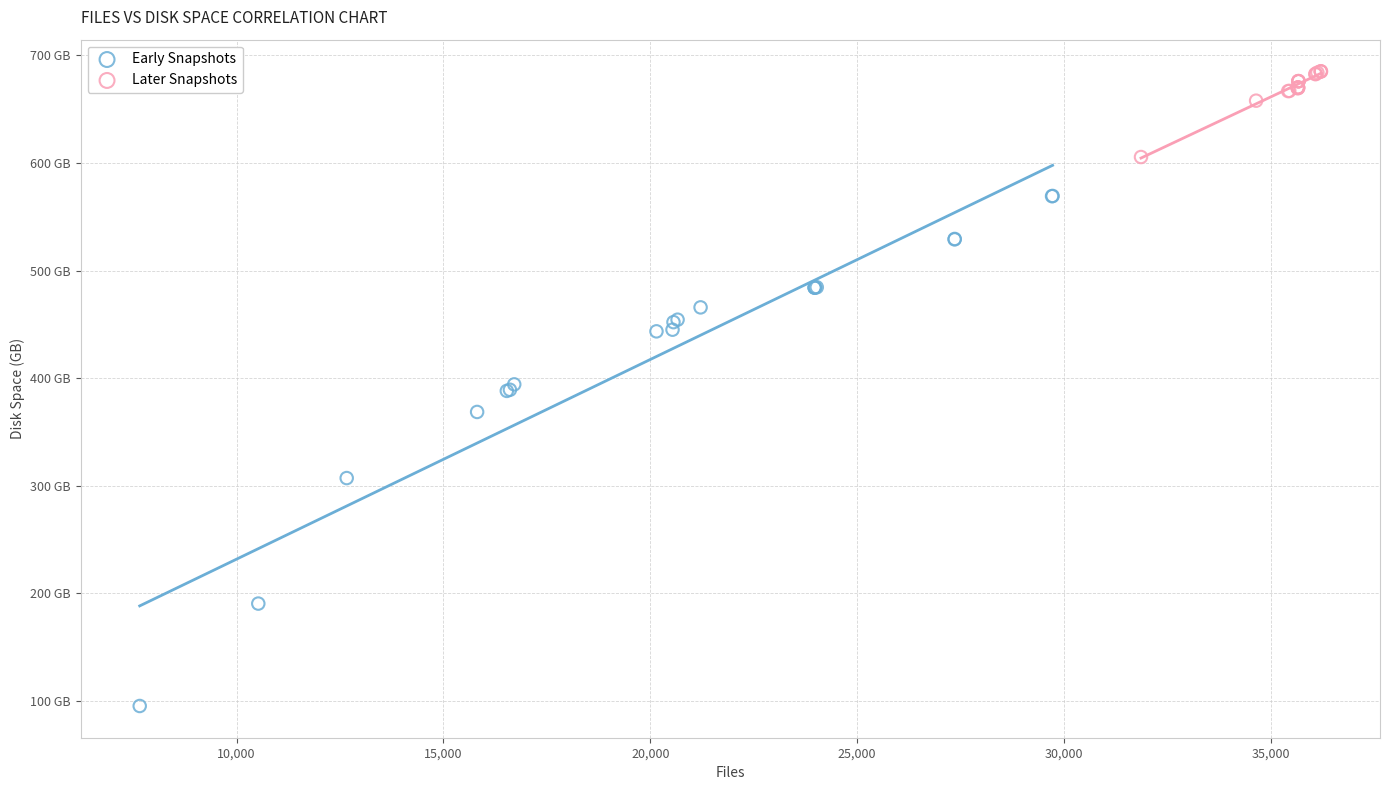

Which series contains the highest Y value?

Later Snapshots